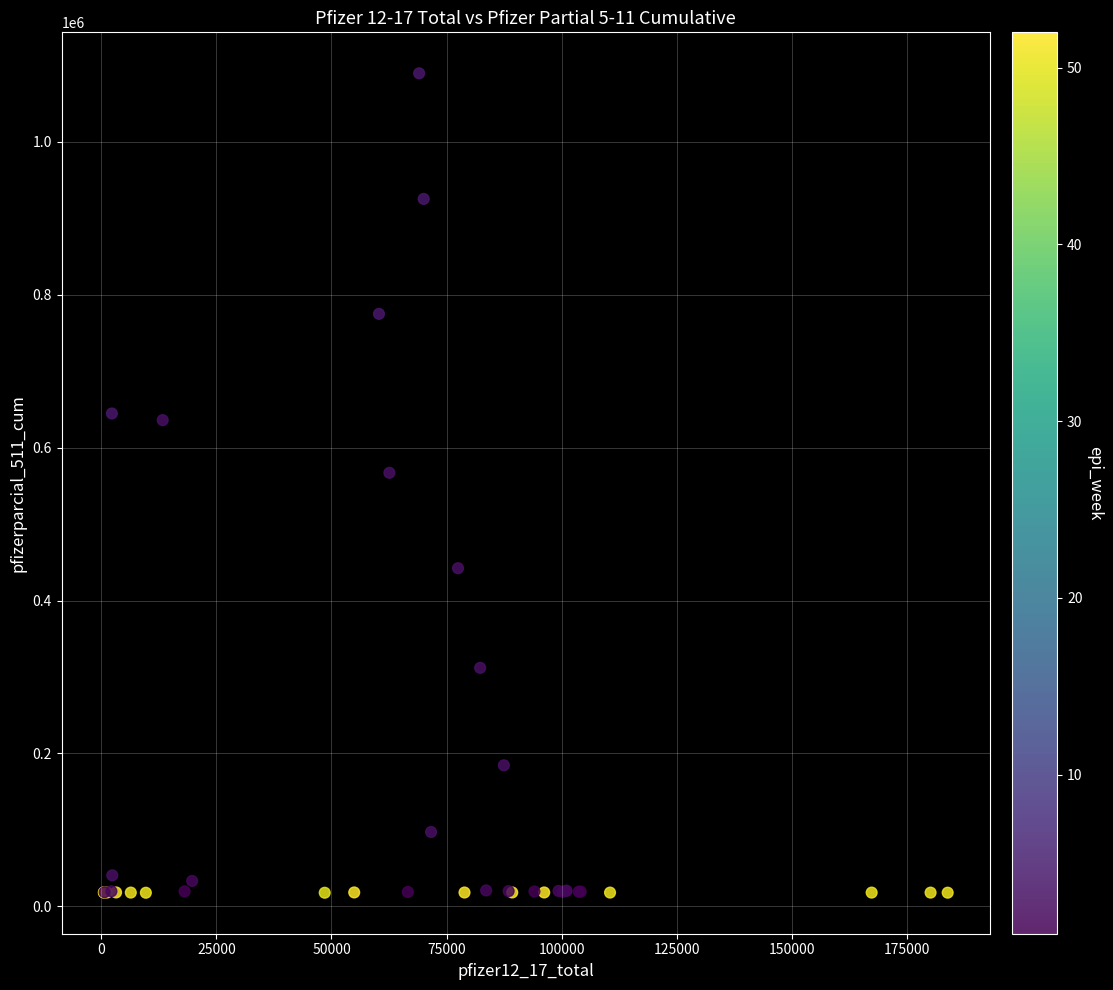

What Y value in the scatter plot is closest to 553653?

567030